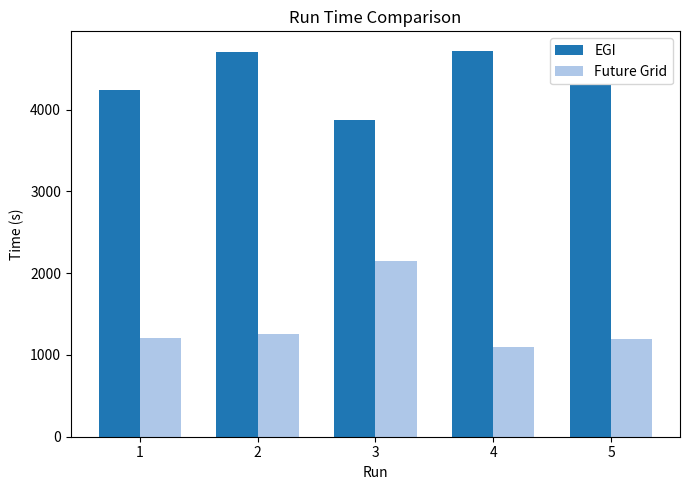

List the series in order of their peak value, lowest first.

Future Grid, EGI